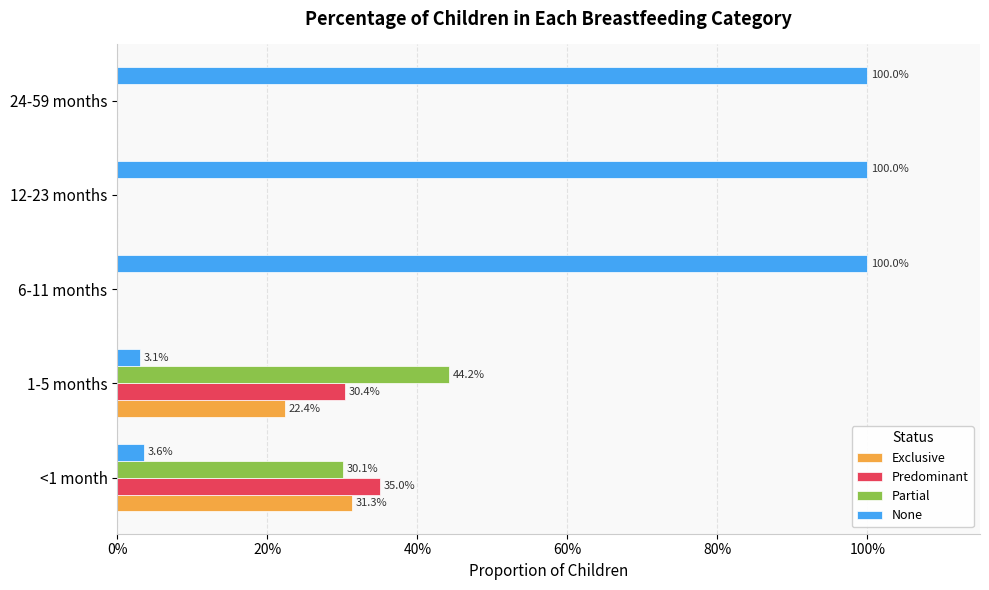

What is the maximum value shown in the chart?

1.0